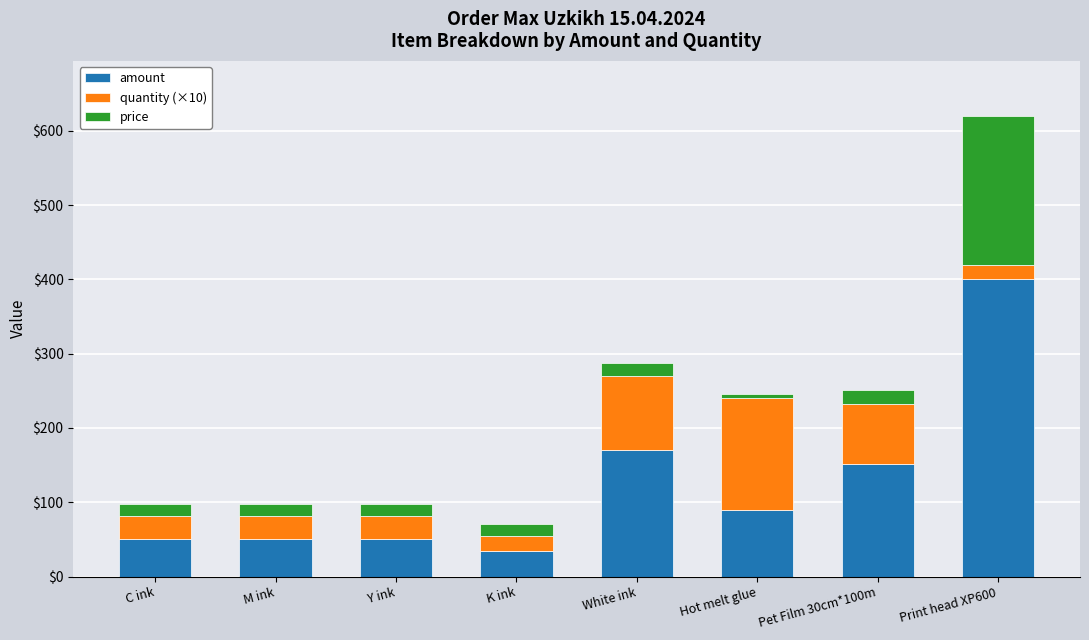

The value of amount at Hot melt glue is 90. True or false?

True